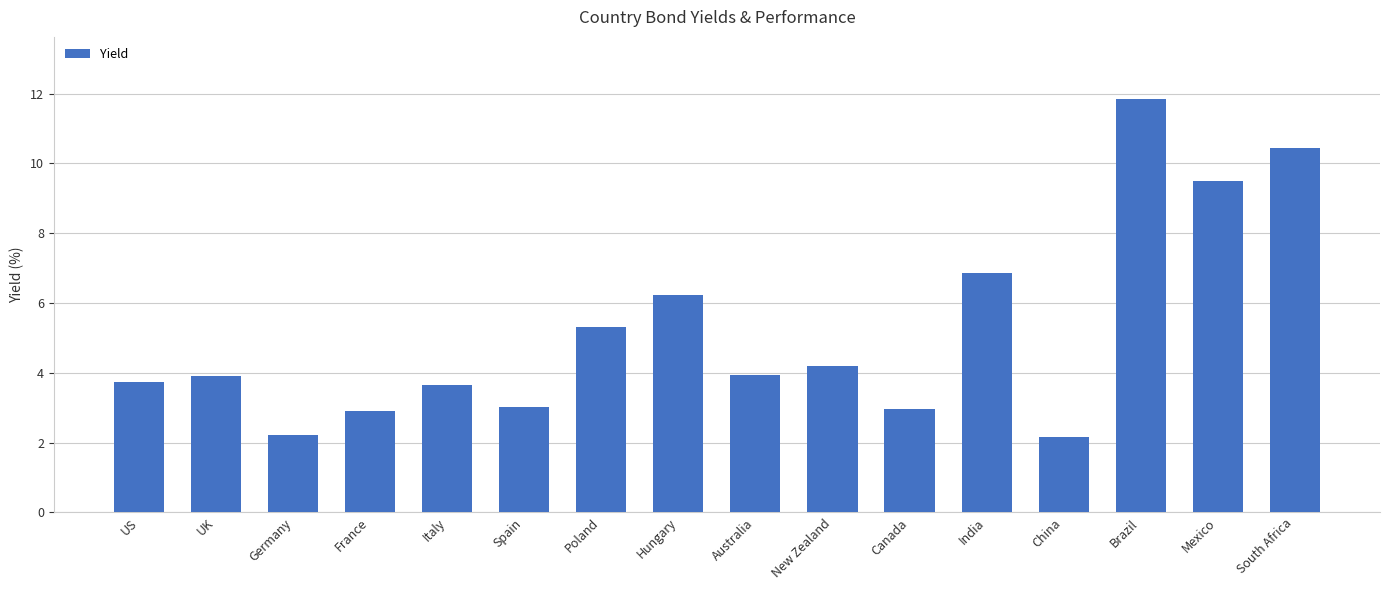

Reading left to right, transcribe all the data shown in this chart.

3.7	3.9	2.2	2.9	3.6	3.0	5.3	6.2	3.9	4.2	3.0	6.9	2.1	11.8	9.5	10.5